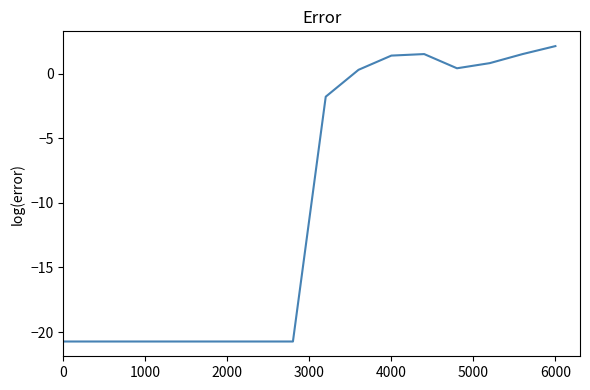

What is the maximum value shown in the chart?

2.1